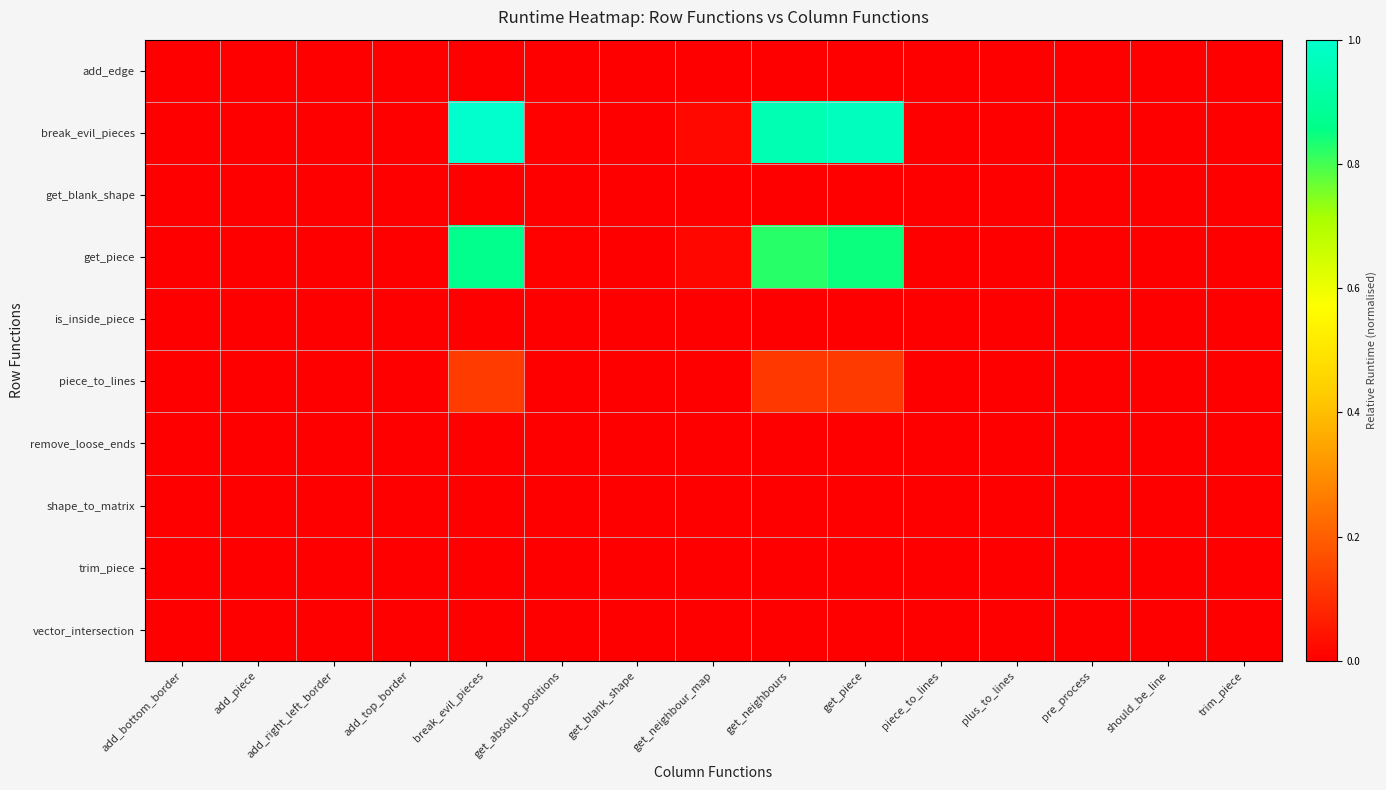

At which category is the sum across all series the highest?

break_evil_pieces